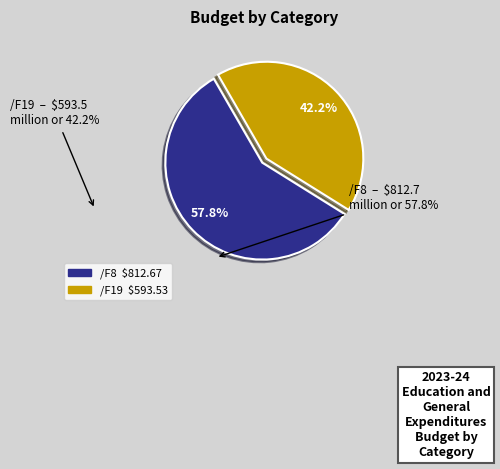

What is the ratio of the value at /F19 to the value at /F8?

0.7